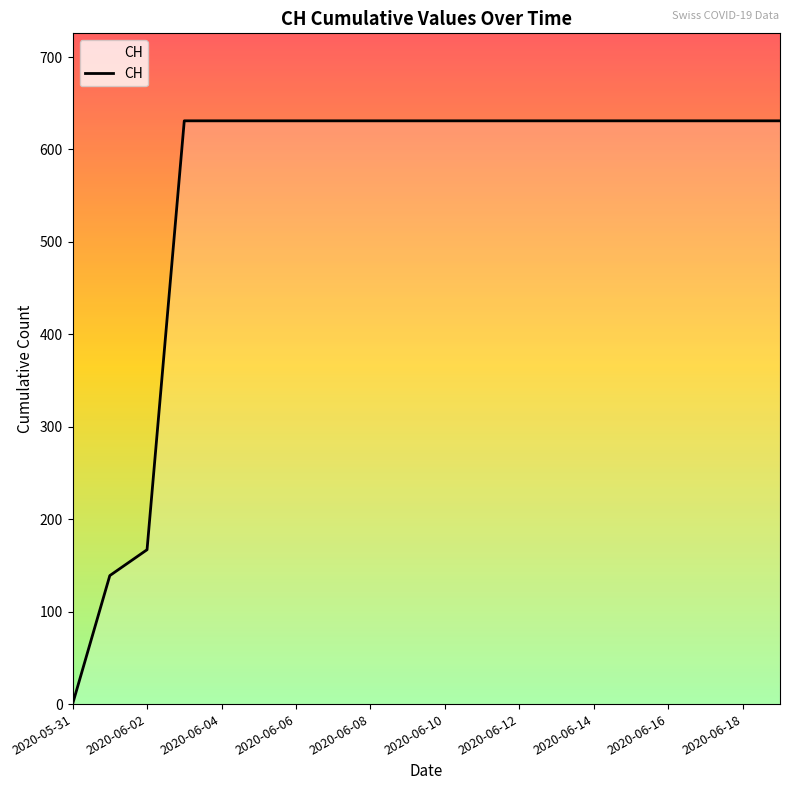

What is the maximum value shown in the chart?

631